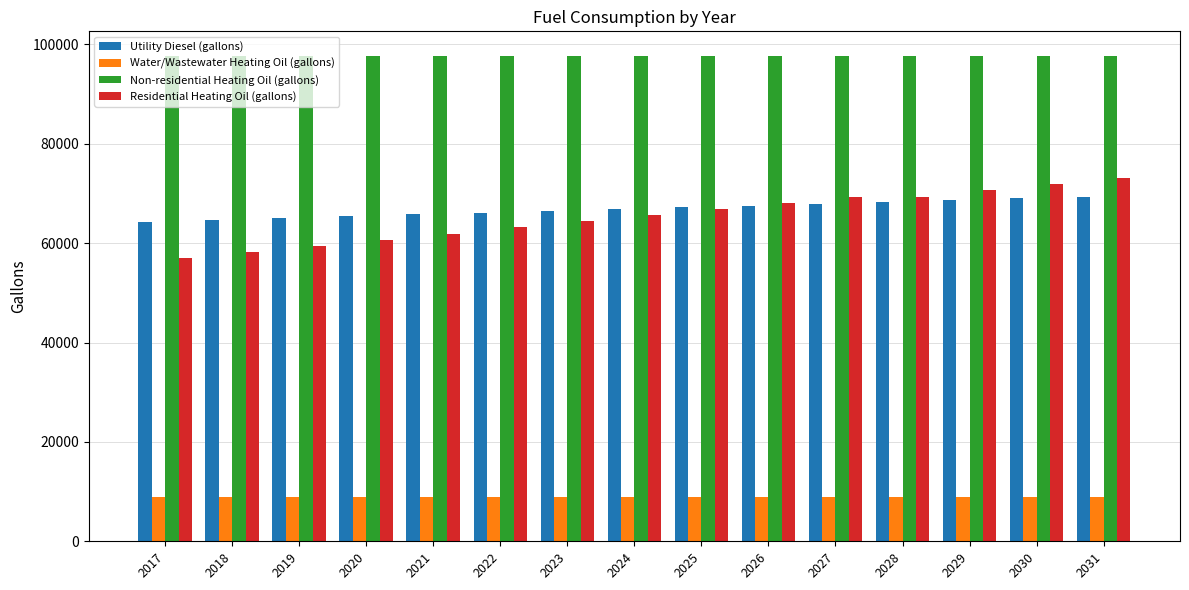

Rank the series at 2023 from lowest to highest value.

Water/Wastewater Heating Oil (gallons), Residential Heating Oil (gallons), Utility Diesel (gallons), Non-residential Heating Oil (gallons)